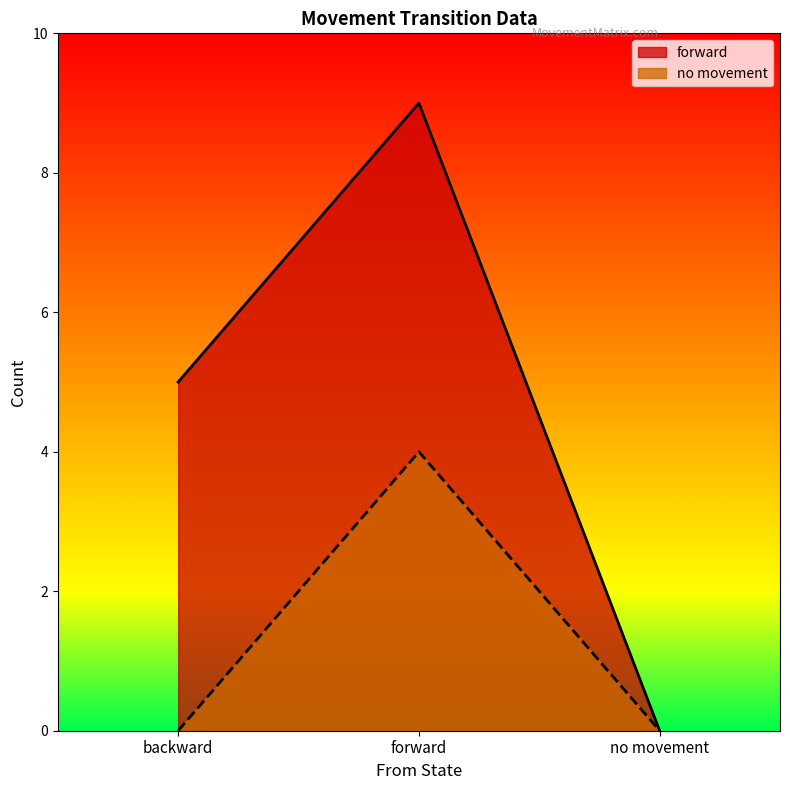

What is the label of the 3rd point from the right?

backward